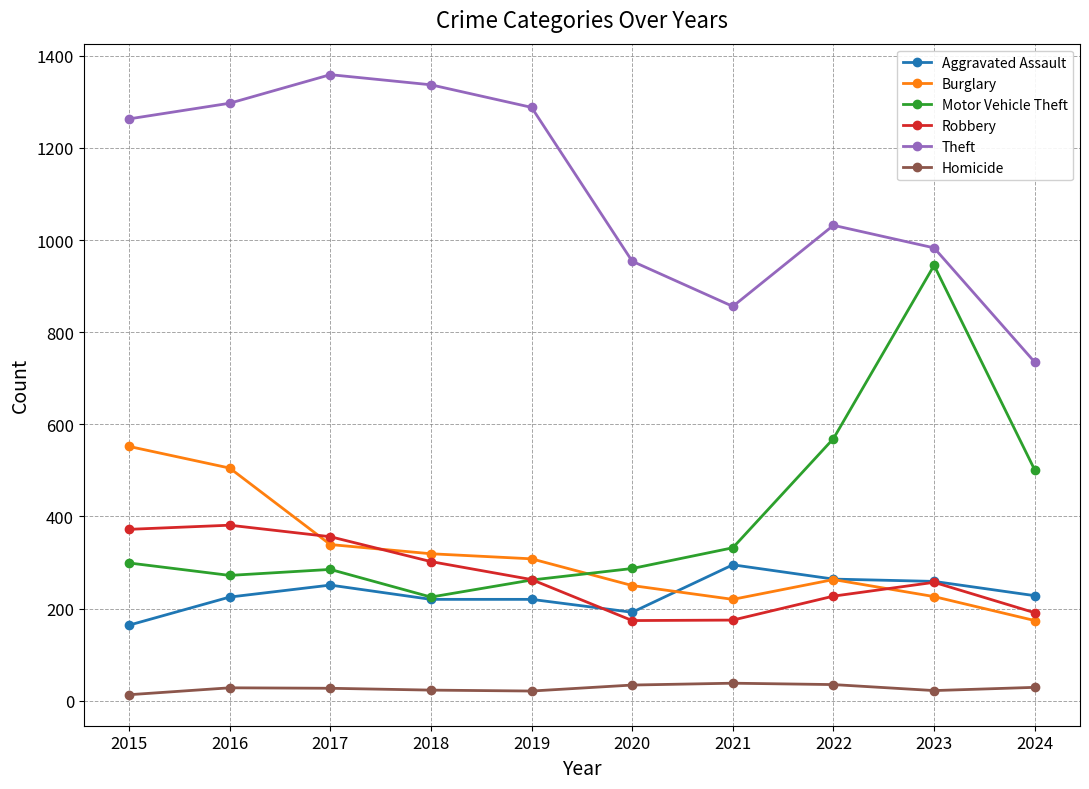

How many lines are shown in the chart?

6